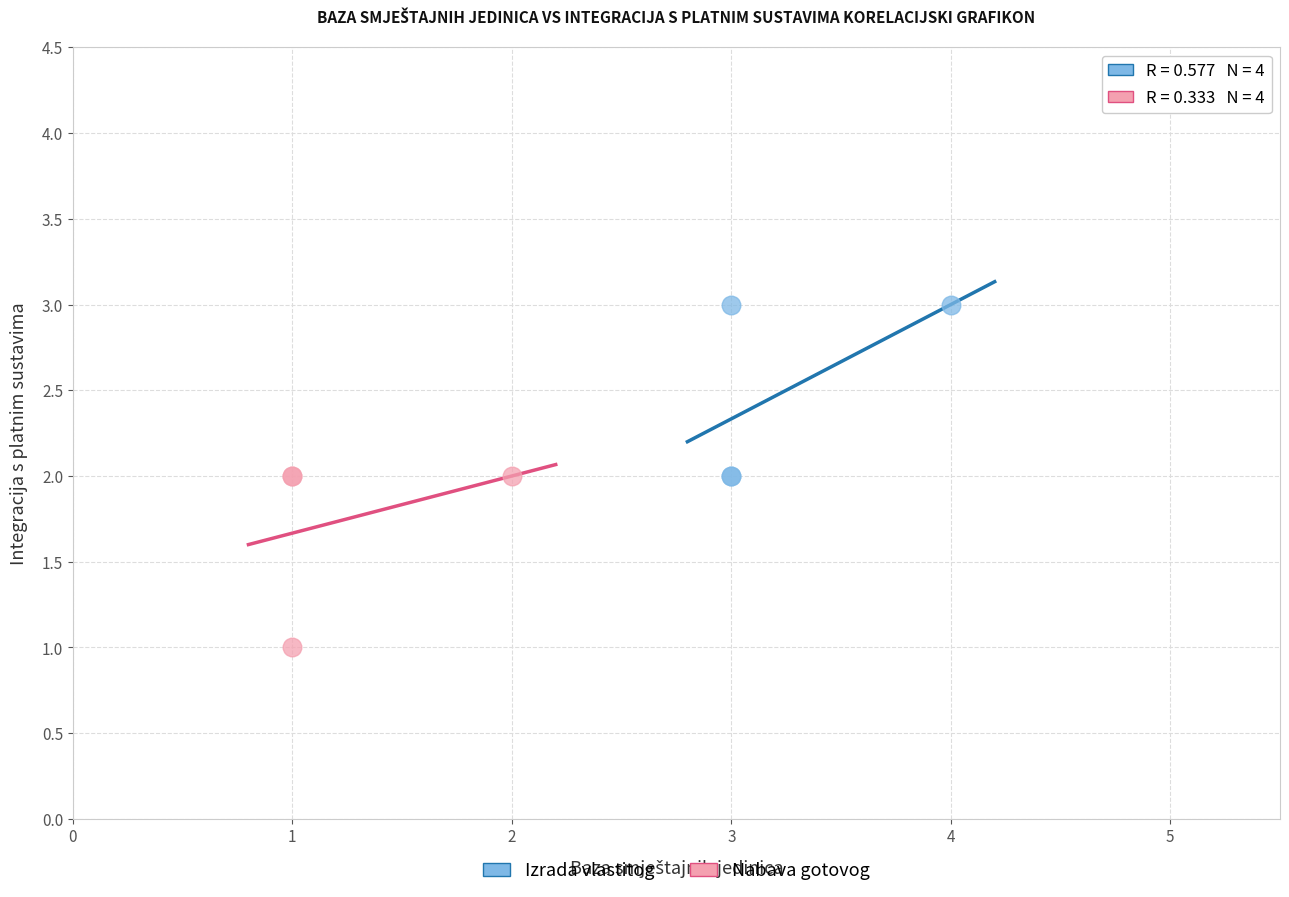

Which series contains the lowest Y value?

Nabava gotovog